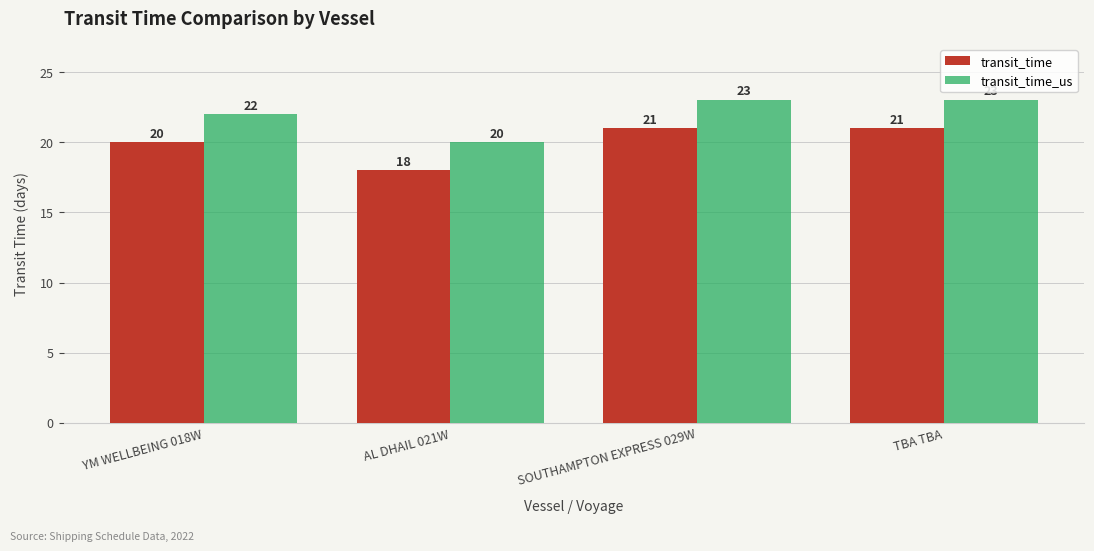

What is the label of the 1st bar from the left?

YM WELLBEING 018W